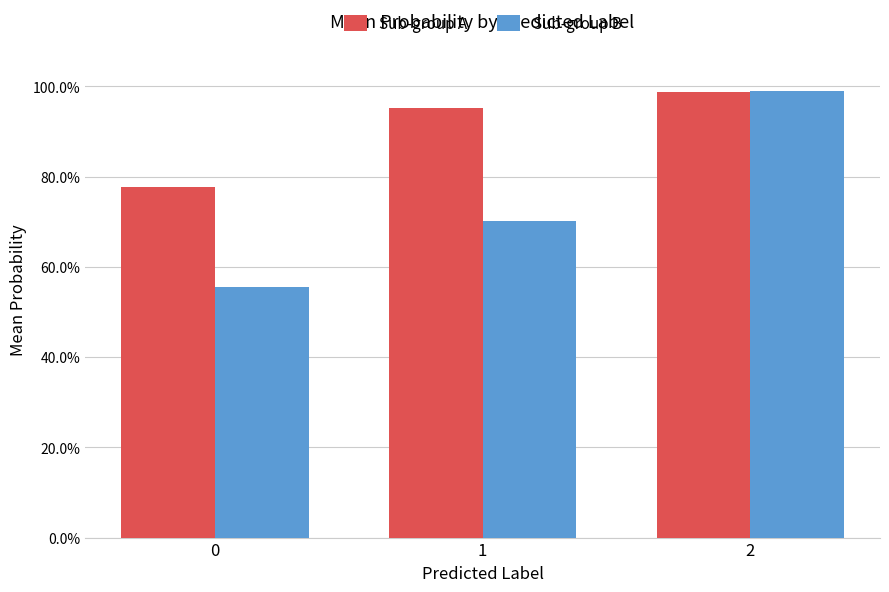

Which series has the widest spread of values?

Sub-group B